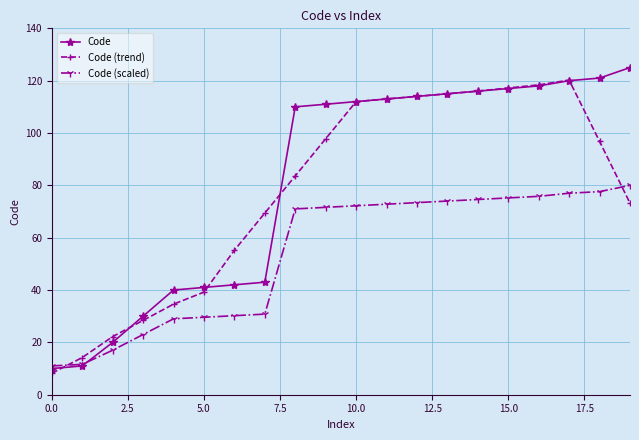

What is the value of the Code (trend) point at the 12th from the left?

113.0